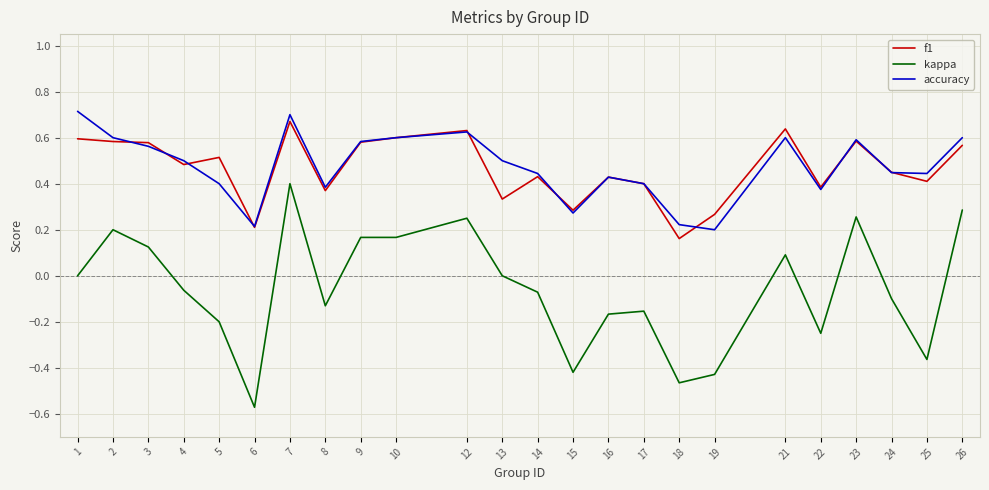

Which category has the lowest value across all series?

6